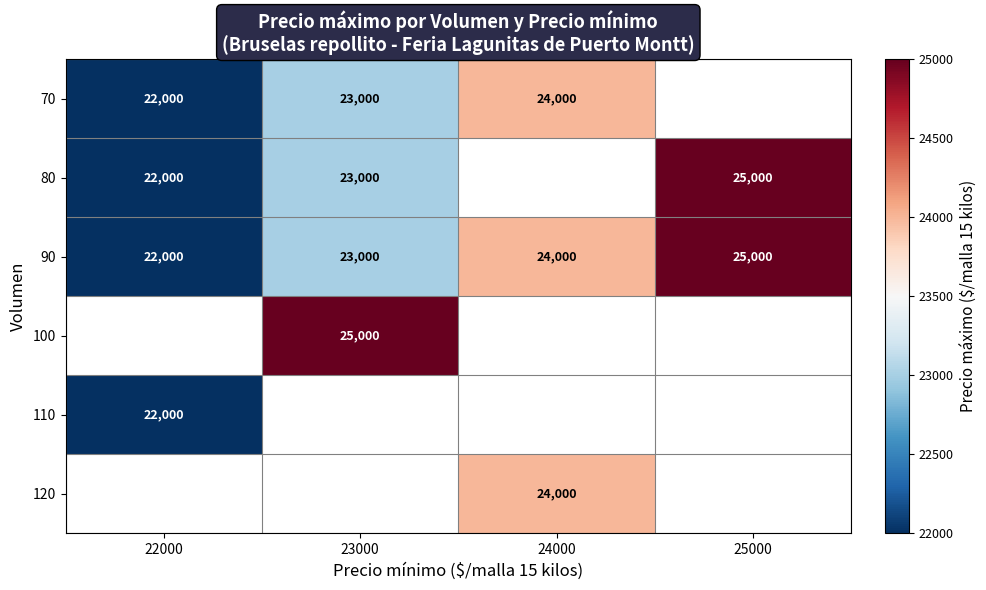

The value of 110 at 22000 is 13870. True or false?

False